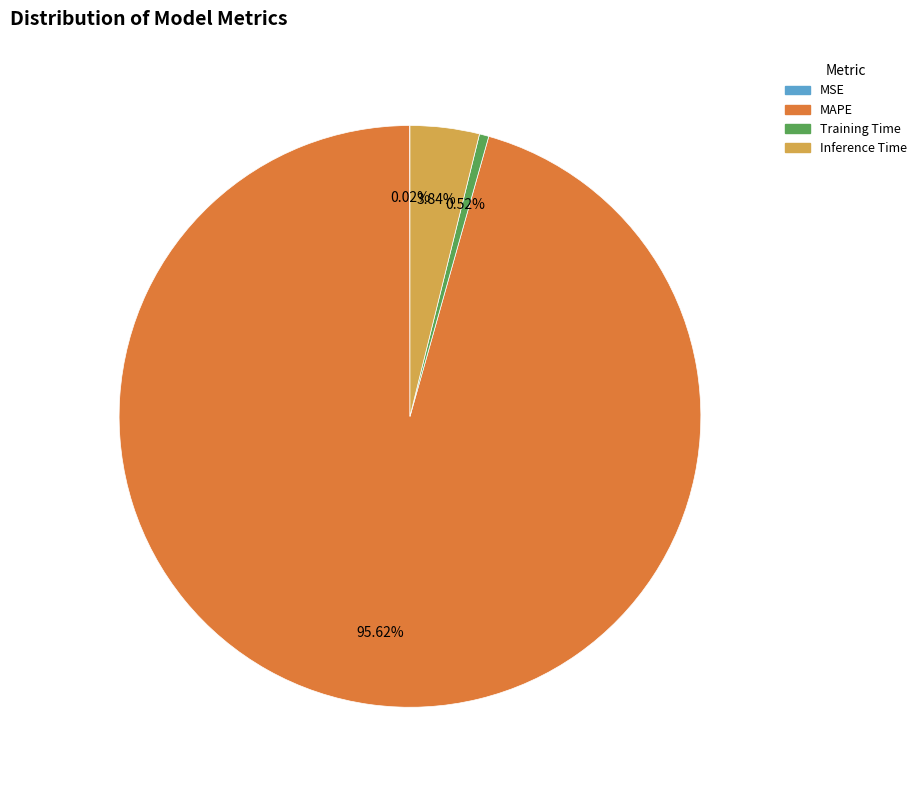

Which slice is the largest?

MAPE